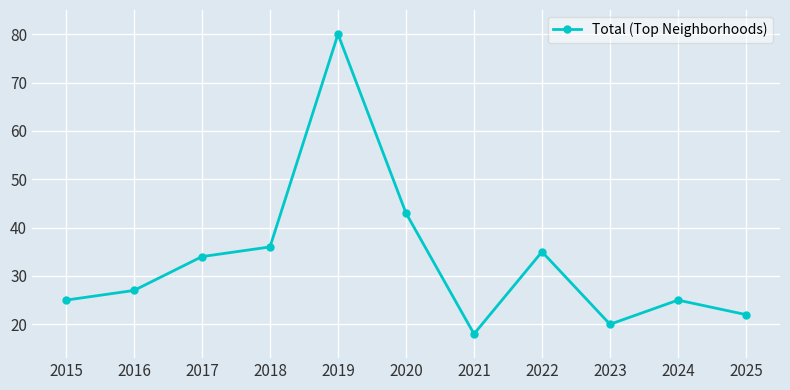

What is the difference between the second highest and minimum values?

25